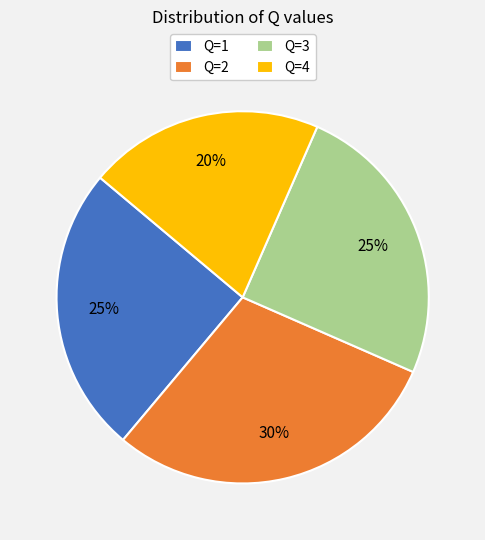

Is it true that Q=3 is 25% of the pie?

True